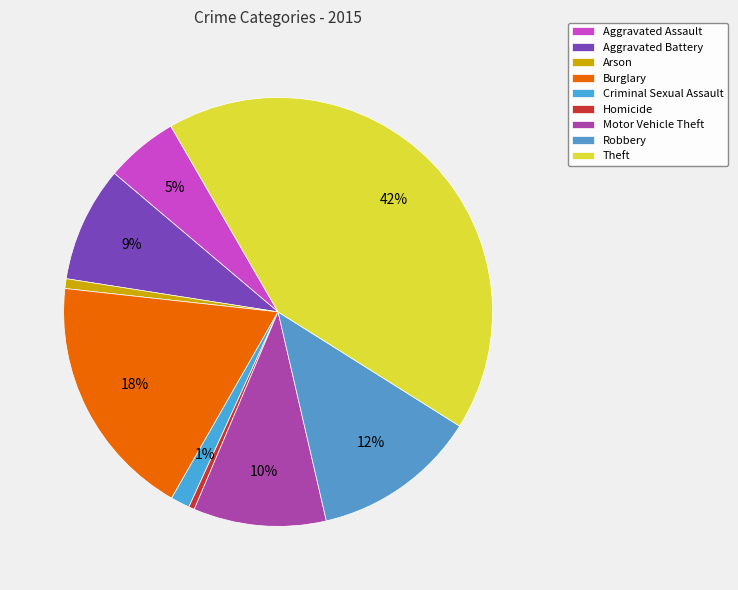

Rank the categories by value from lowest to highest.

Homicide, Arson, Criminal Sexual Assault, Aggravated Assault, Aggravated Battery, Motor Vehicle Theft, Robbery, Burglary, Theft